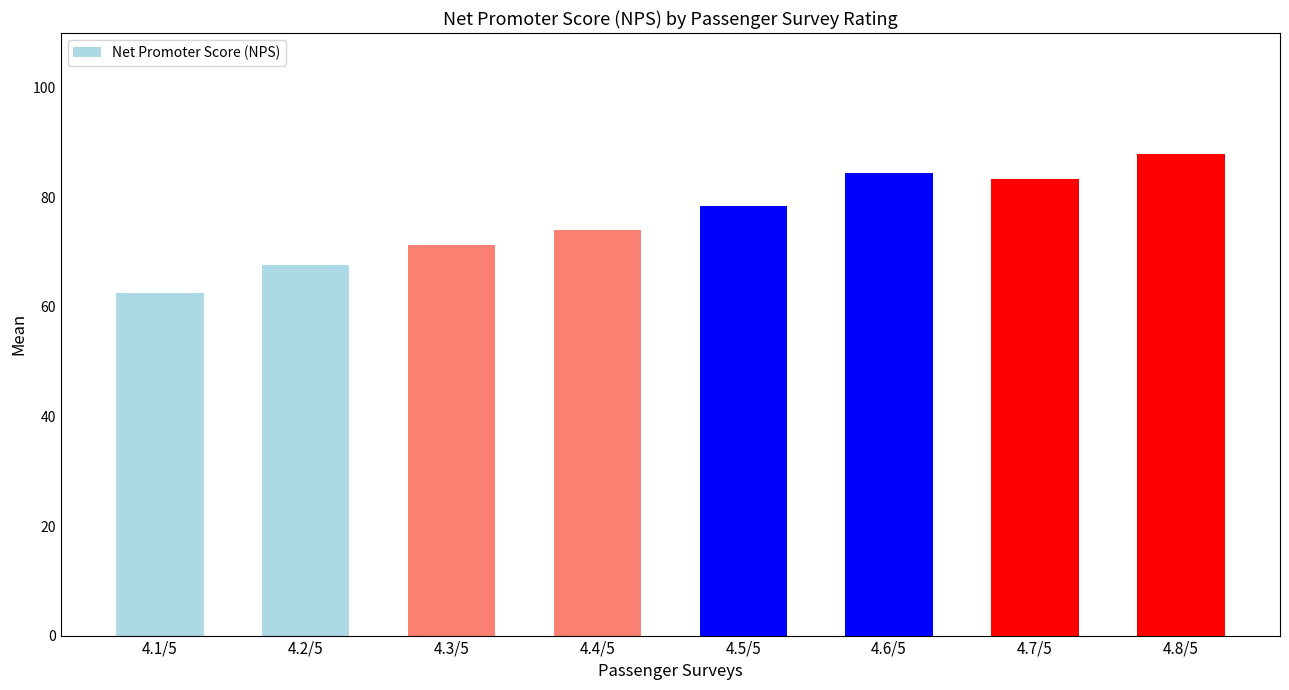

List the labels in order of value, largest first.

4.8/5, 4.6/5, 4.7/5, 4.5/5, 4.4/5, 4.3/5, 4.2/5, 4.1/5